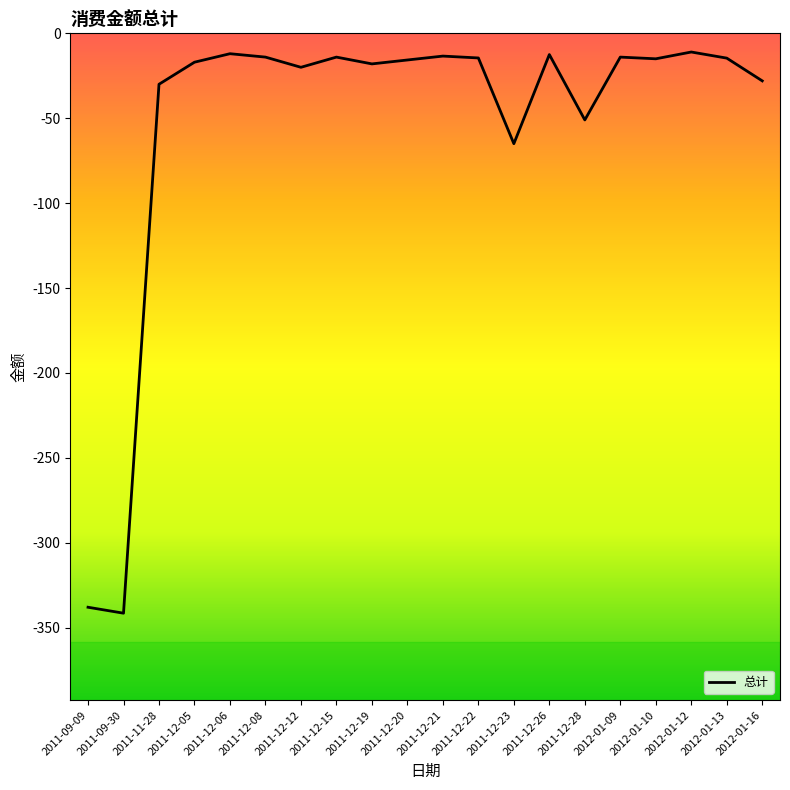

True or false: the data has more than 2 interior local peaks.

True